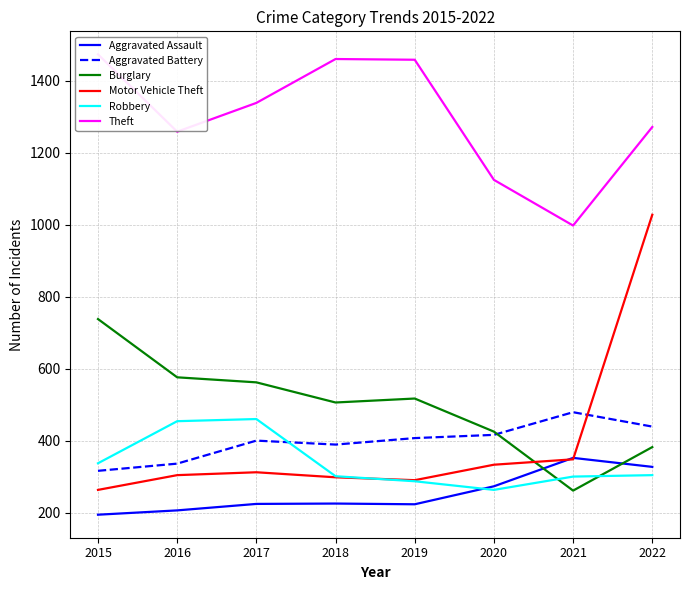

Reading left to right, what are all the values shown in this chart?

Aggravated Assault: 194	206	224	225	223	273	352	327
Aggravated Battery: 316	336	400	389	407	416	479	439
Burglary: 738	576	562	506	517	425	261	382
Motor Vehicle Theft: 263	304	312	298	290	333	348	1028
Robbery: 337	454	460	301	287	263	300	304
Theft: 1474	1259	1339	1461	1459	1125	998	1272